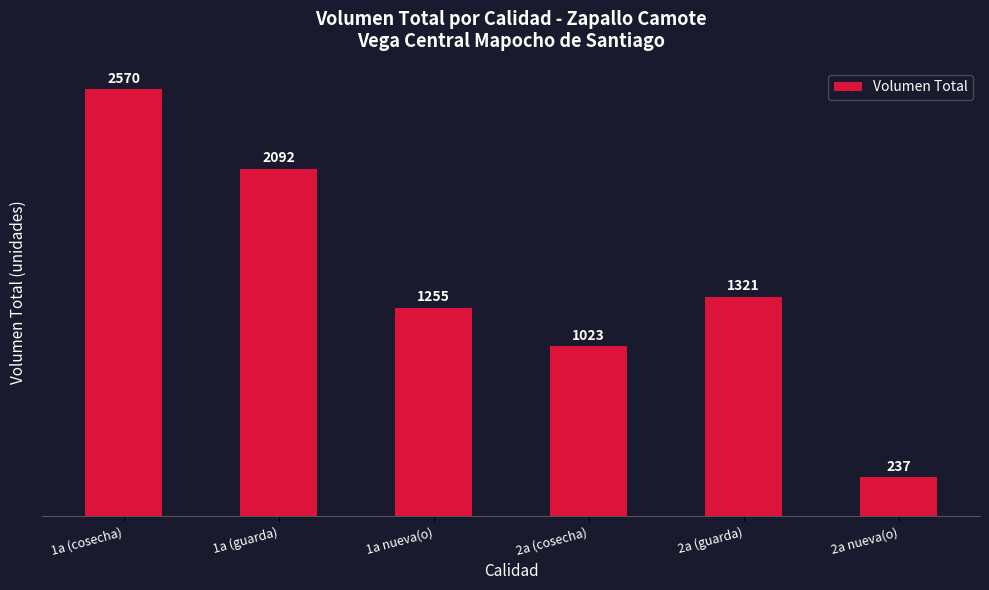

What position from the right is 1a (cosecha)?

6